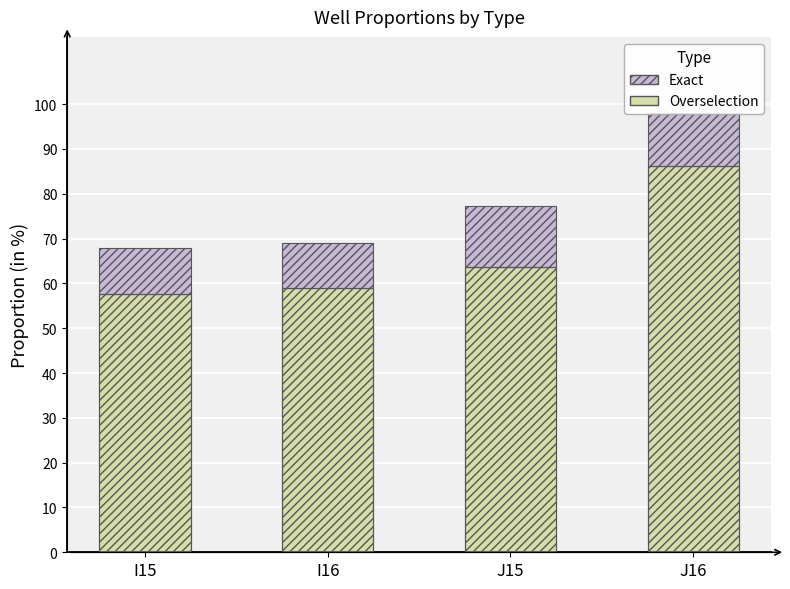

What is the difference between the maximum and minimum values in the Exact series?

3.5